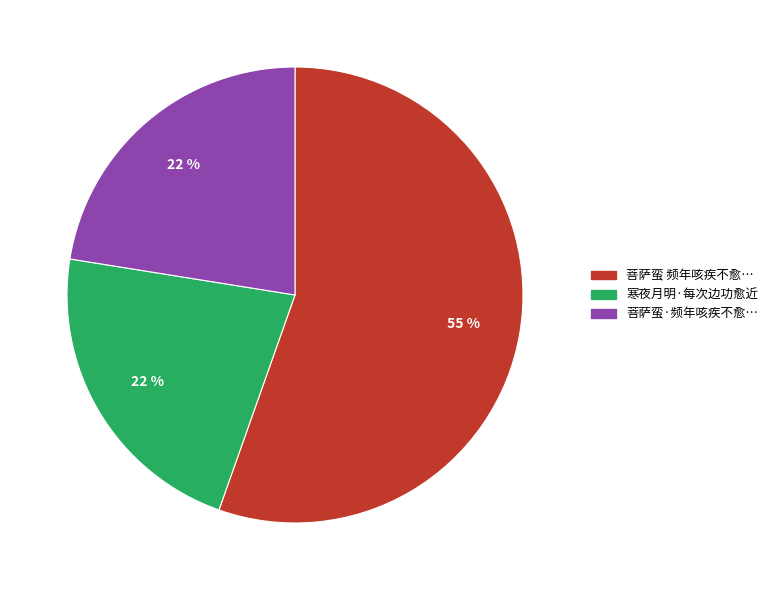

Is there any slice that represents more than half of the pie?

Yes